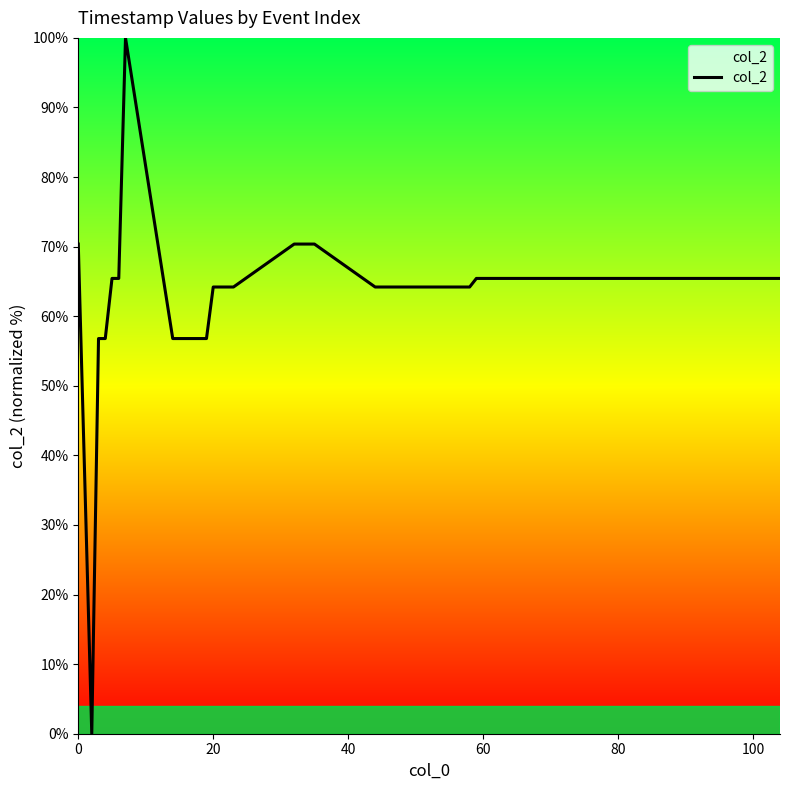

Reading left to right, transcribe all the data shown in this chart.

70.4	0.0	56.8	56.8	65.4	65.4	100.0	56.8	56.8	56.8	56.8	56.8	56.8	64.2	64.2	64.2	64.2	70.4	70.4	70.4	70.4	64.2	64.2	64.2	64.2	64.2	64.2	64.2	65.4	65.4	65.4	65.4	65.4	65.4	65.4	65.4	65.4	65.4	65.4	65.4